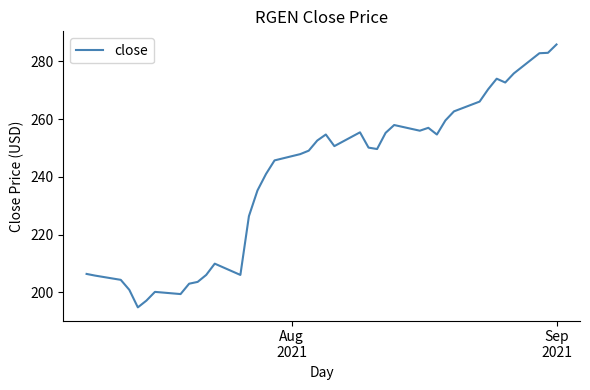

What is the difference between the maximum and minimum values?

91.1